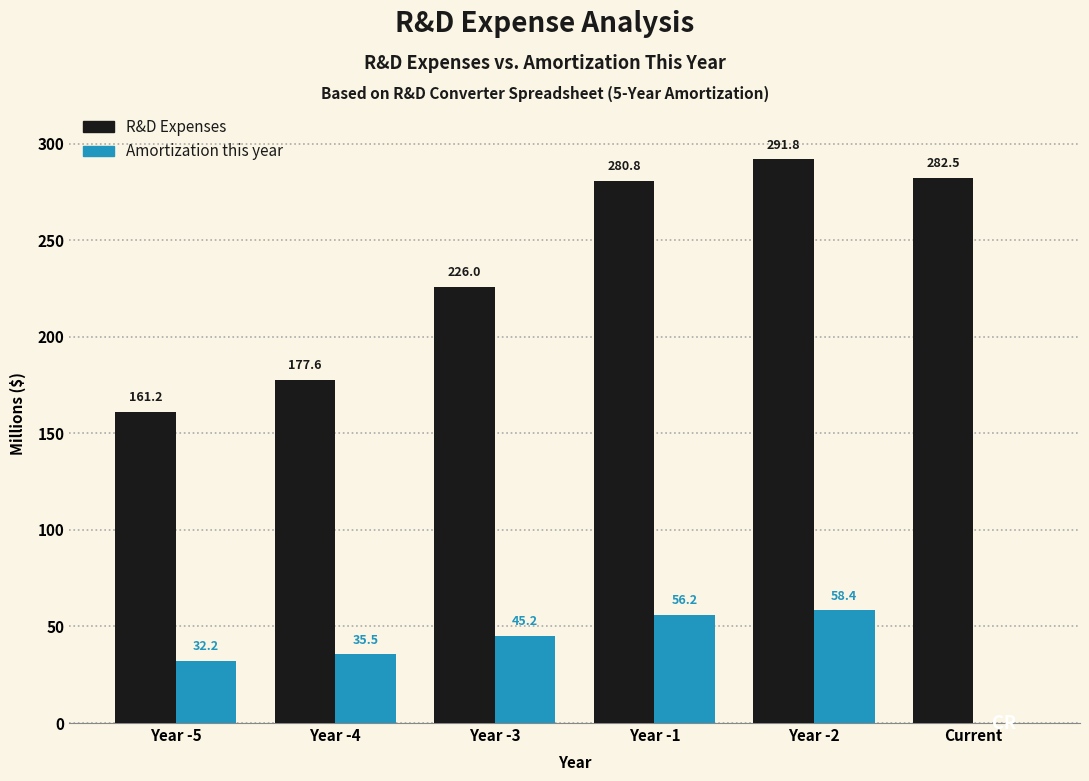

Reading left to right, extract all data points from this chart.

R&D Expenses: Year -5=161.2	Year -4=177.6	Year -3=226.0	Year -1=280.8	Year -2=291.8	Current=282.5
Amortization this year: Year -5=32.2	Year -4=35.5	Year -3=45.2	Year -1=56.2	Year -2=58.4	Current=0.0